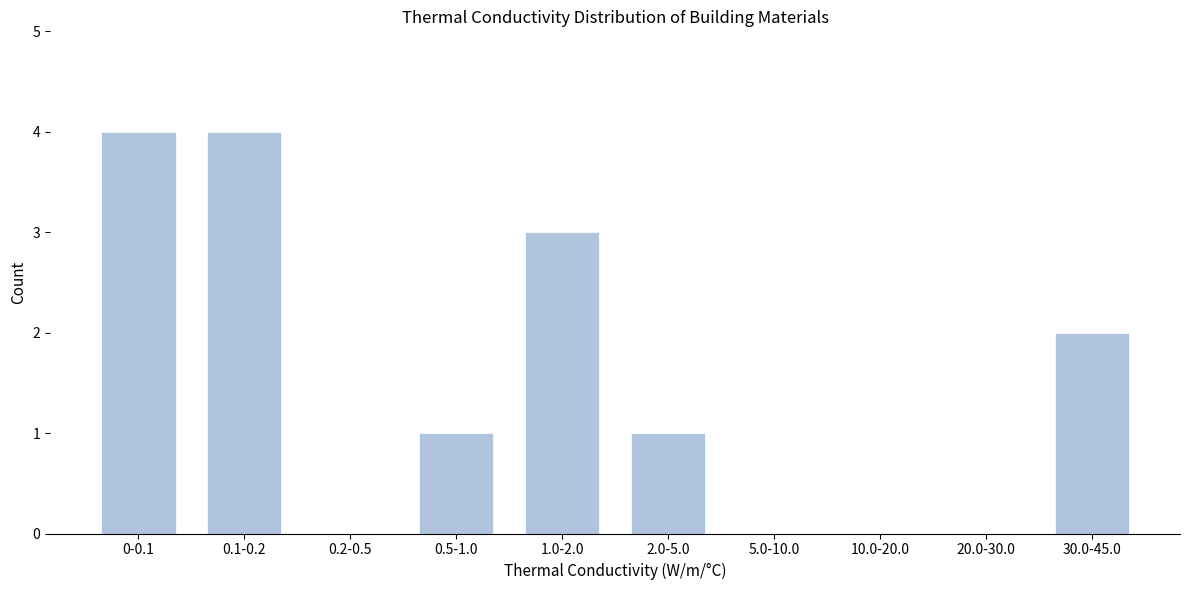

Reading left to right, extract all data points from this chart.

0-0.1=4	0.1-0.2=4	0.2-0.5=0	0.5-1.0=1	1.0-2.0=3	2.0-5.0=1	5.0-10.0=0	10.0-20.0=0	20.0-30.0=0	30.0-45.0=2